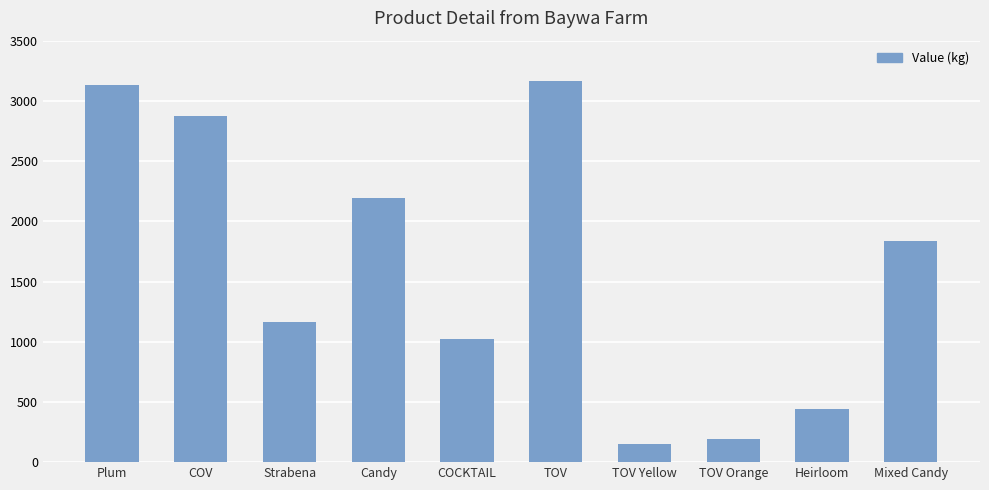

True or false: the data shows 2194.5 at Candy.

True